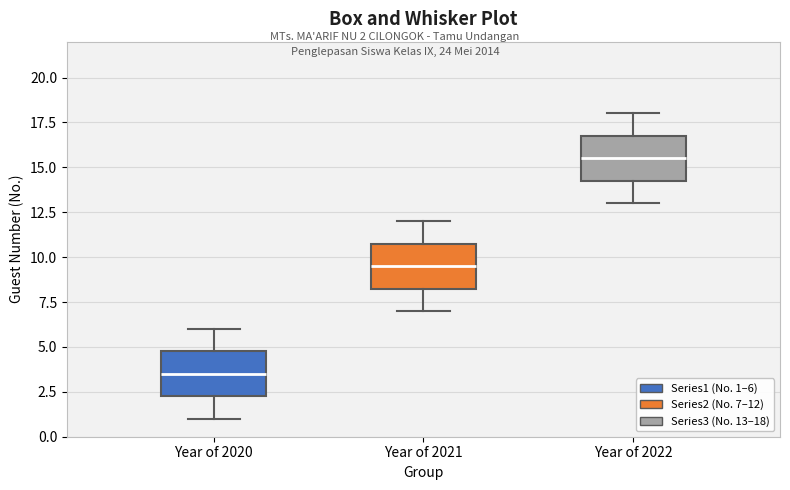

Reading left to right, read every box against the y-axis: the position of its median line, the range the box covers, and the ends of its whiskers. The values are not printed on the chart, so give them approximately, as read against the axis.

Year of 2020: median 3.5, box 2.5 to 5.0, whiskers 1.0 to 6.0
Year of 2021: median 9.5, box 8.5 to 11.0, whiskers 7.0 to 12.0
Year of 2022: median 15.5, box 14.5 to 17.0, whiskers 13.0 to 18.0